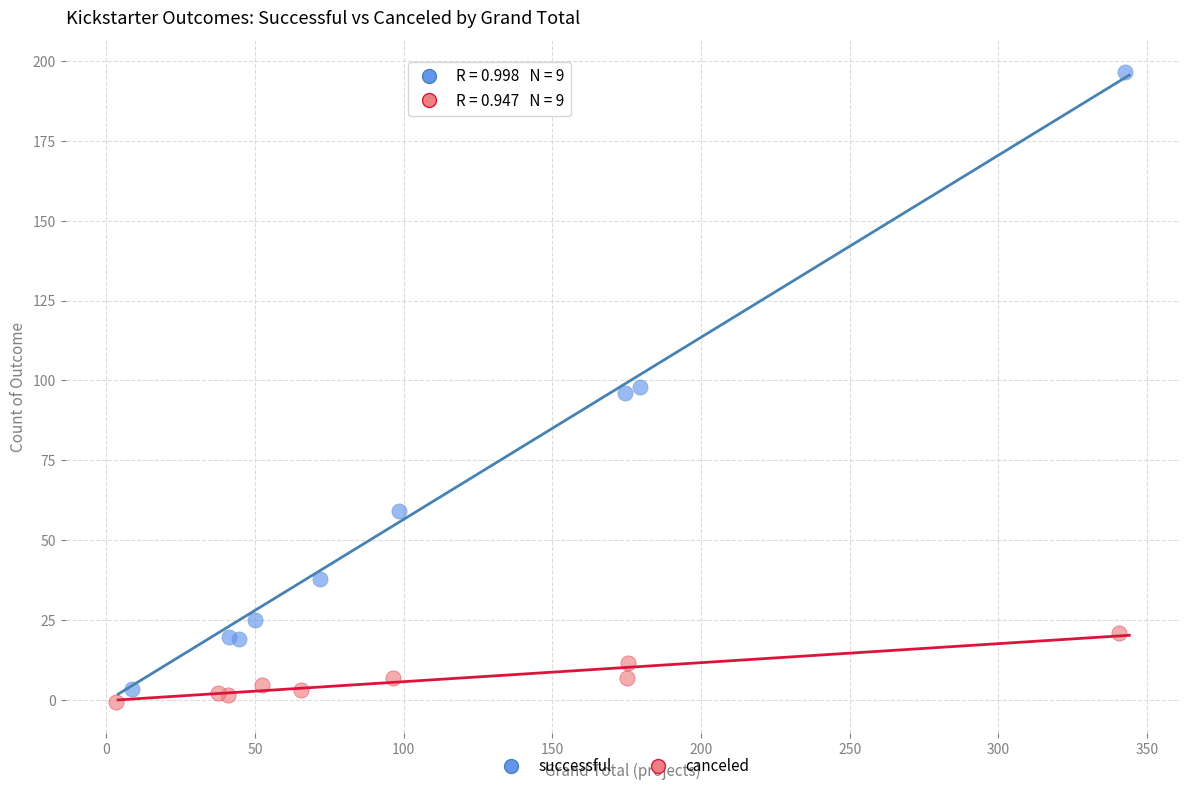

Which series contains the lowest Y value?

canceled